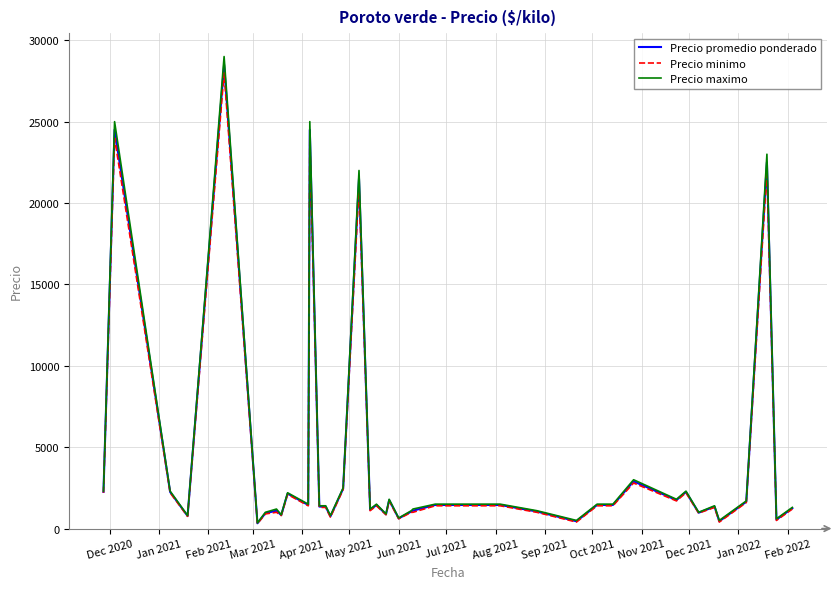

What is the maximum value for Precio maximo?

29000